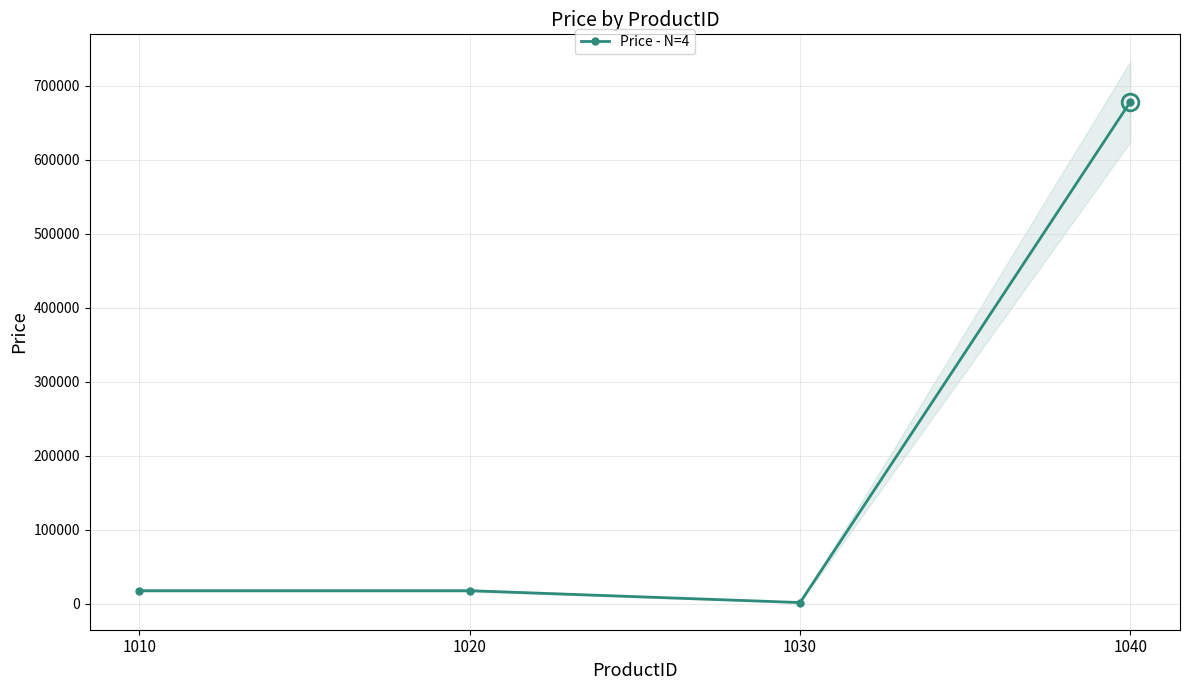

The chart shows a value of 17897 at 1020. True or false?

True